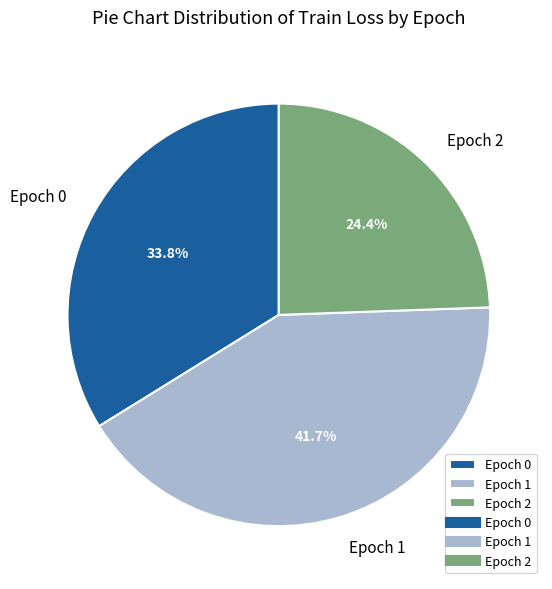

Which slice is the largest?

Epoch 1